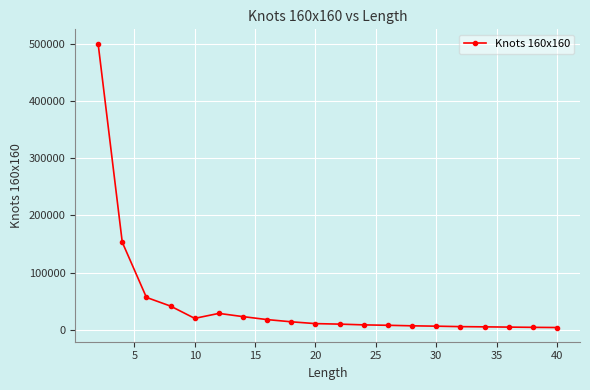

What is the smallest value displayed?

3506